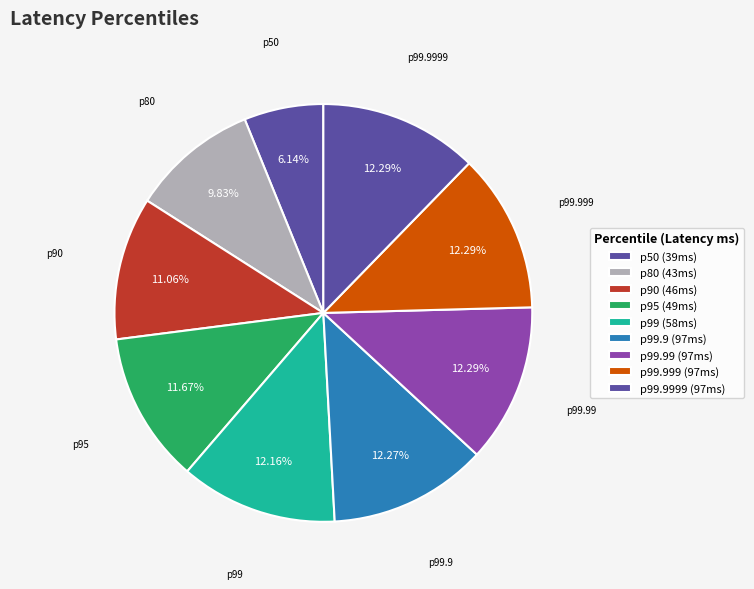

Does any single category account for the majority?

No